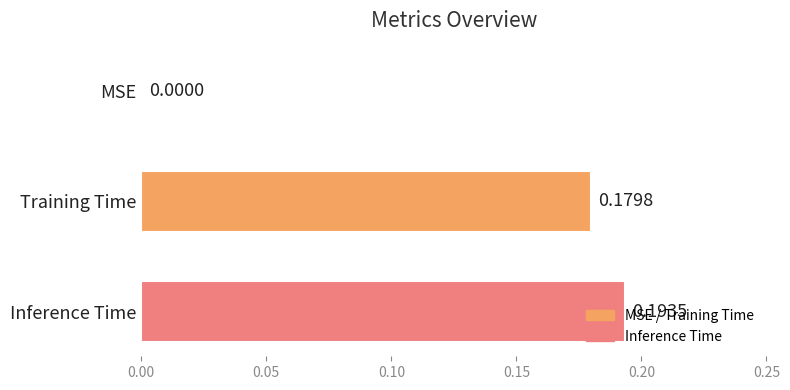

What is the change in value from MSE to Training Time?

+0.2